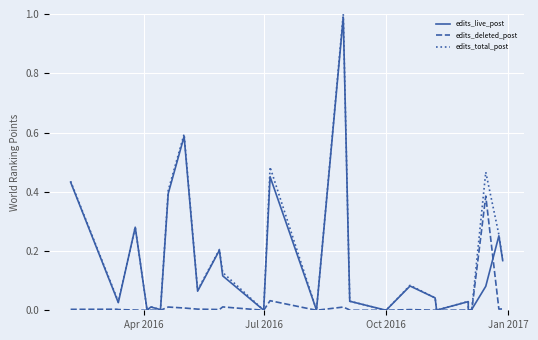

Which series has the widest spread of values?

edits_total_post